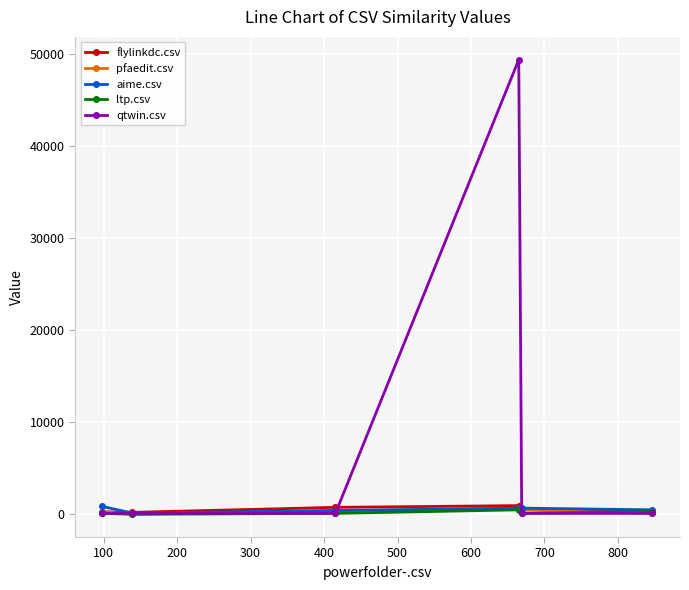

Which series has the widest spread of values?

qtwin.csv